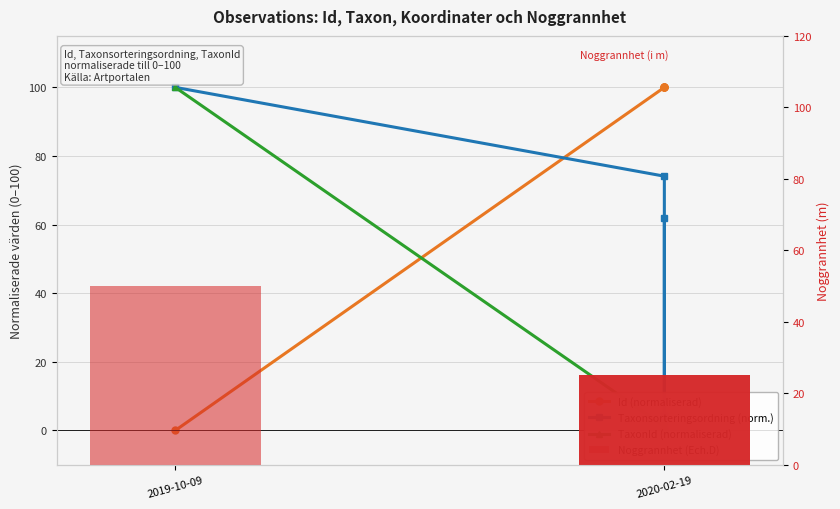

What is the average value of the Noggrannhet (Ech.D) series?

30.0